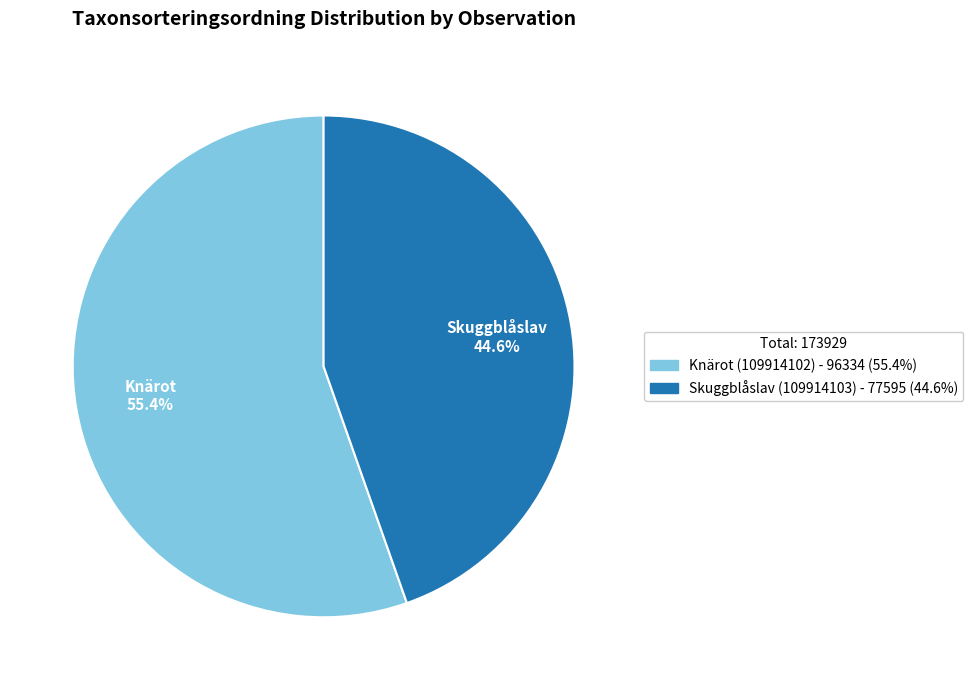

To the nearest percent, what portion does Knärot (109914102) represent?

55%